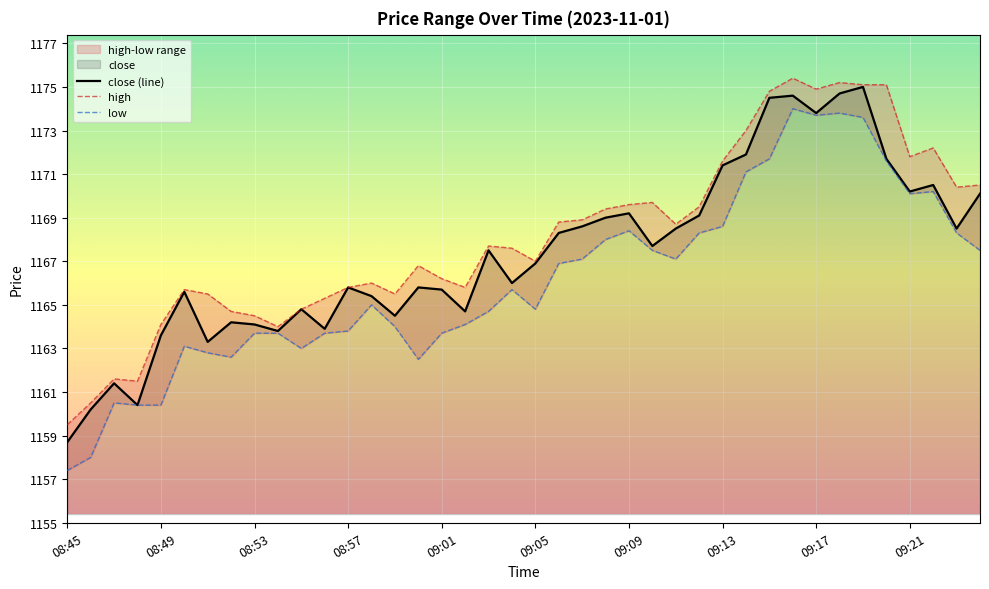

Is the value of close at 08:46 greater than the value of high at 09:06?

No